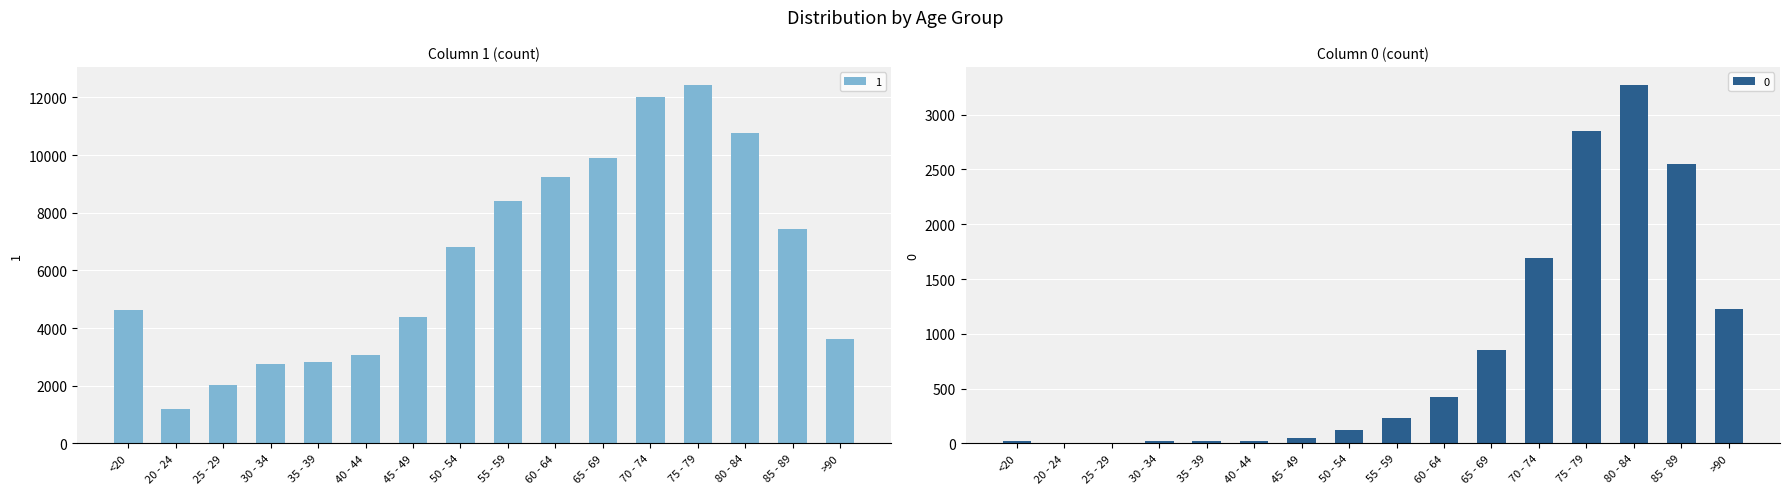

Are the bars grouped side by side (vs. stacked)?

Yes